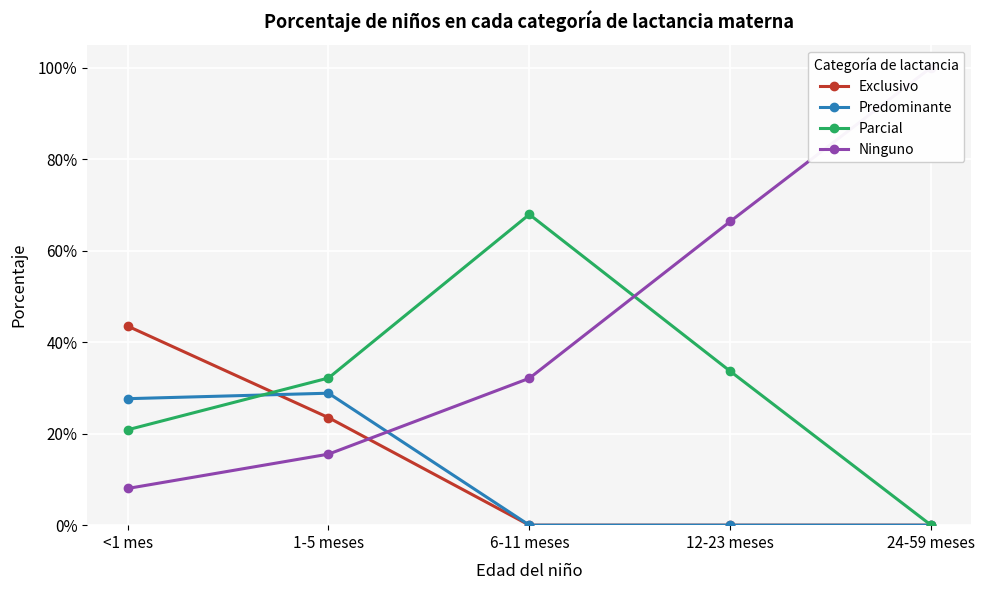

What position from the right is 24-59 meses?

1